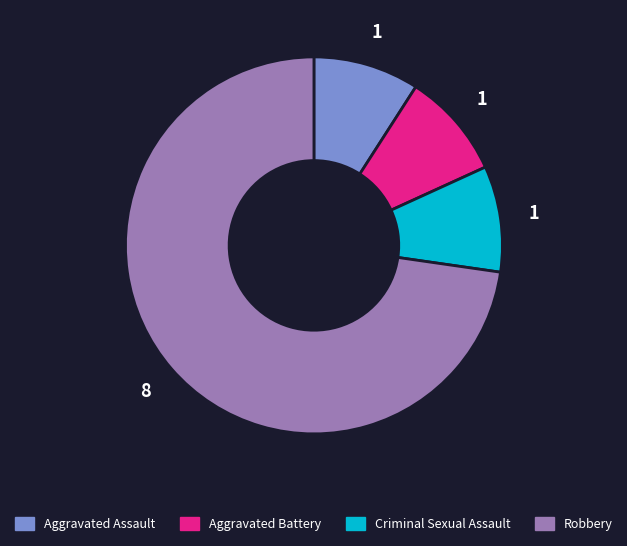

Is there a majority slice in this chart?

Yes